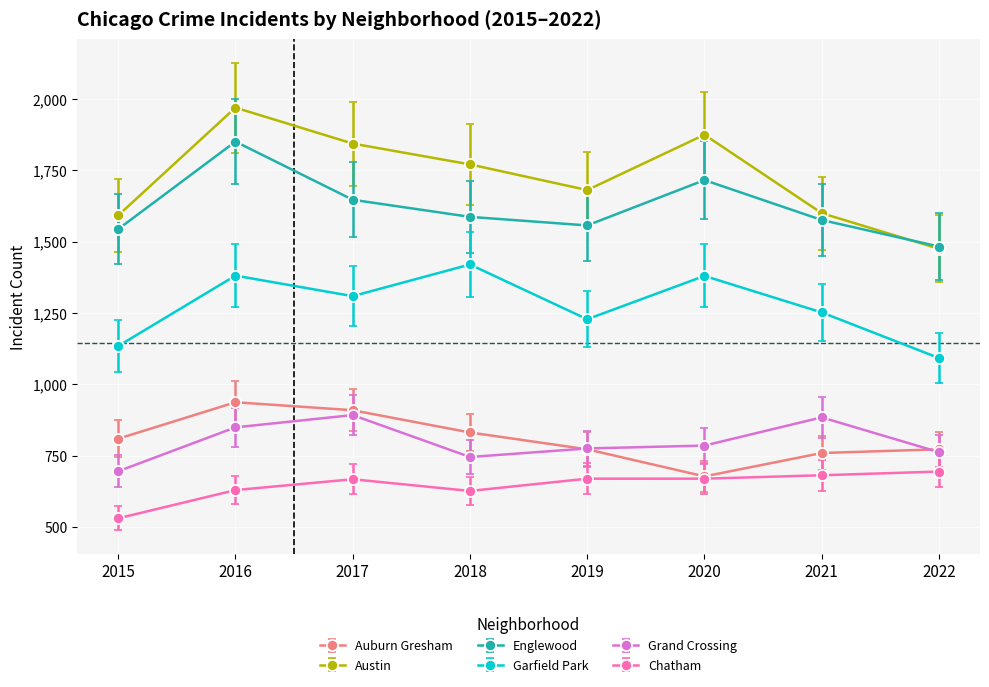

How many lines are shown in the chart?

6